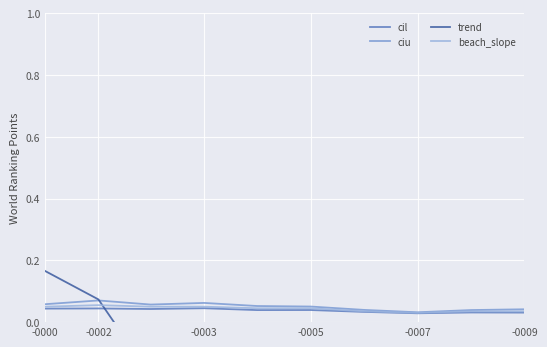

At which label is cil closest to 0?

-0007